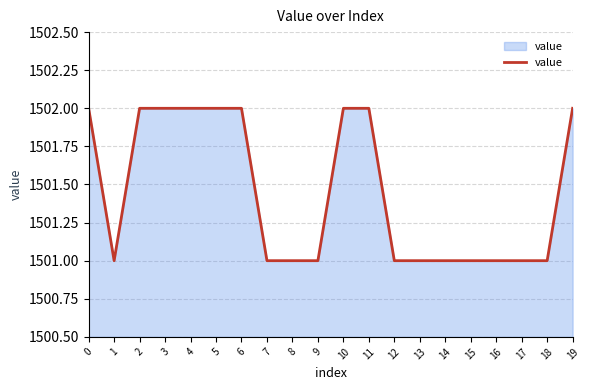

What is the sum of all values?

30029